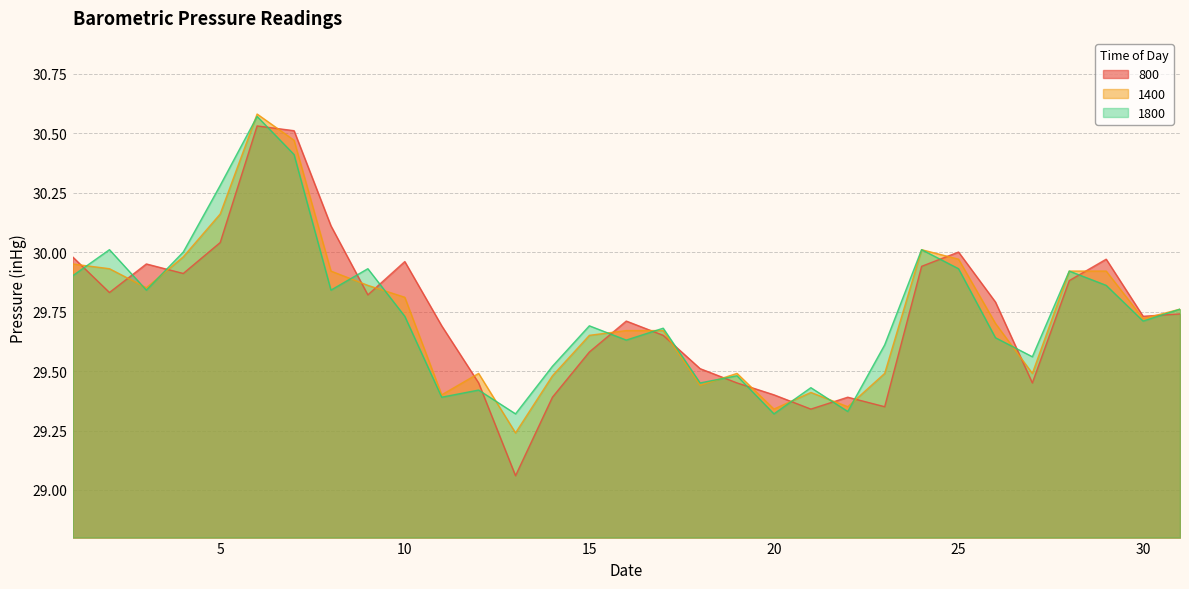

Reading left to right, extract all data points from this chart.

800: 1=30.0	2=29.8	3=29.9	4=29.9	5=30.0	6=30.5	7=30.5	8=30.1	9=29.8	10=30.0	11=29.7	12=29.4	13=29.1	14=29.4	15=29.6	16=29.7	17=29.6	18=29.5	19=29.4	20=29.4	21=29.3	22=29.4	23=29.4	24=29.9	25=30.0	26=29.8	27=29.4	28=29.9	29=30.0	30=29.7	31=29.7
1400: 1=29.9	2=29.9	3=29.9	4=30.0	5=30.2	6=30.6	7=30.5	8=29.9	9=29.9	10=29.8	11=29.4	12=29.5	13=29.2	14=29.5	15=29.6	16=29.7	17=29.7	18=29.4	19=29.5	20=29.3	21=29.4	22=29.4	23=29.5	24=30.0	25=30.0	26=29.7	27=29.5	28=29.9	29=29.9	30=29.7	31=29.8
1800: 1=29.9	2=30.0	3=29.8	4=30.0	5=30.3	6=30.6	7=30.4	8=29.8	9=29.9	10=29.7	11=29.4	12=29.4	13=29.3	14=29.5	15=29.7	16=29.6	17=29.7	18=29.4	19=29.5	20=29.3	21=29.4	22=29.3	23=29.6	24=30.0	25=29.9	26=29.6	27=29.6	28=29.9	29=29.9	30=29.7	31=29.8